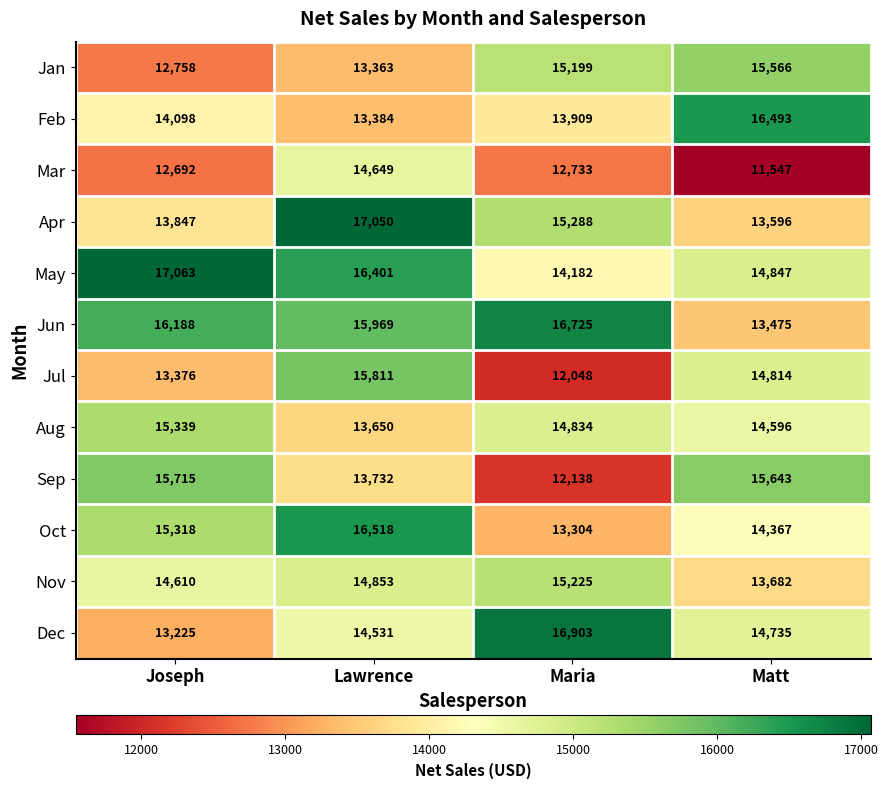

Read the Feb value at Matt.

16493